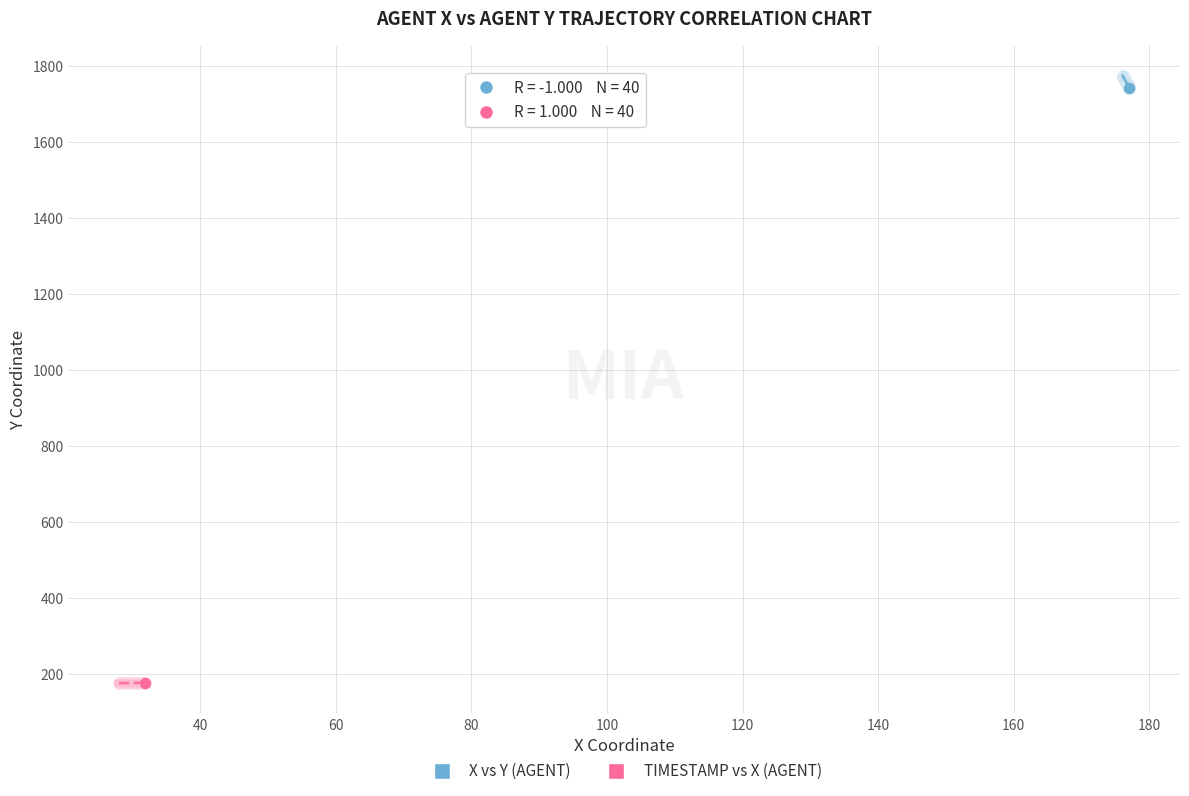

Which series contains the highest Y value?

X vs Y (AGENT)